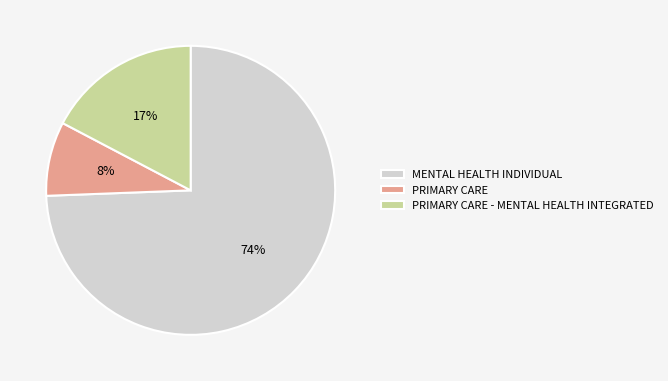

What percentage is the PRIMARY CARE - MENTAL HEALTH INTEGRATED slice, to the nearest percent?

17%